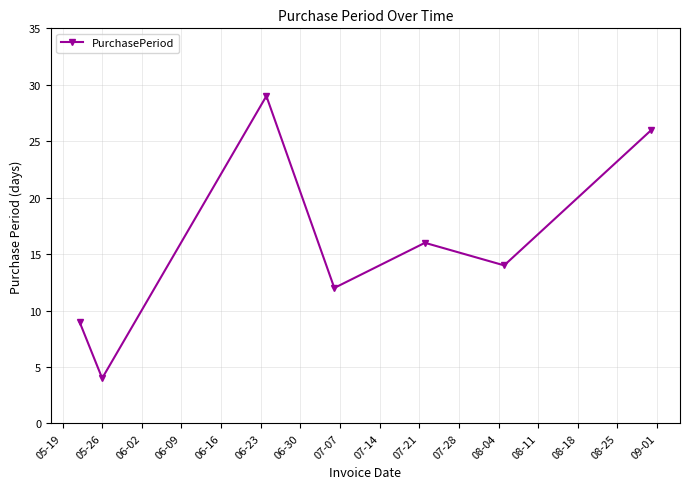

True or false: there are more than 0 points higher than both neighbors.

True